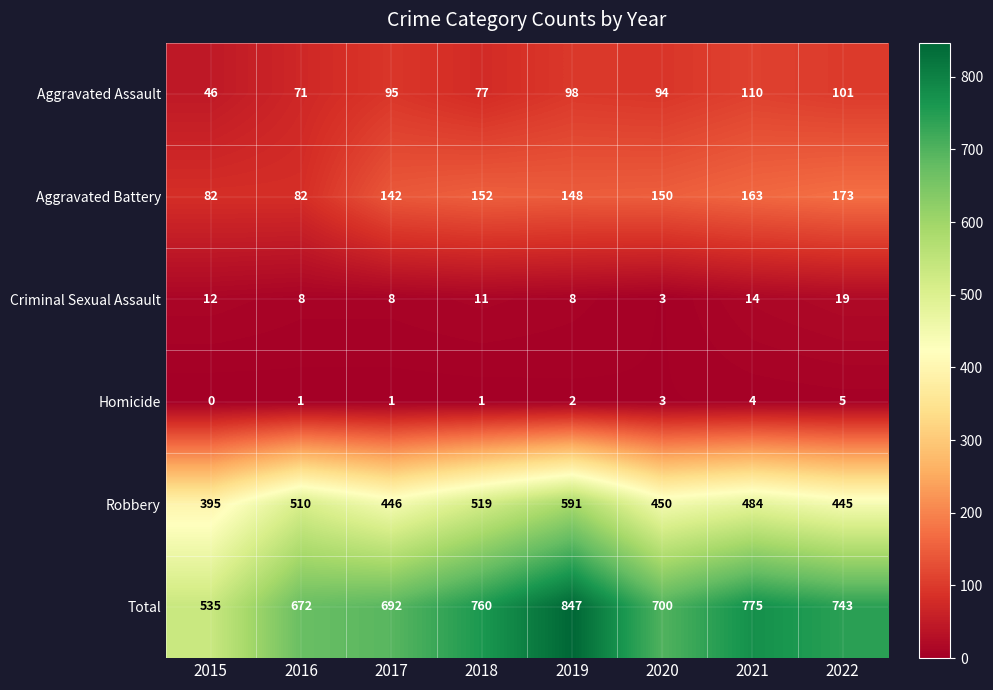

How many series are shown in this chart?

6